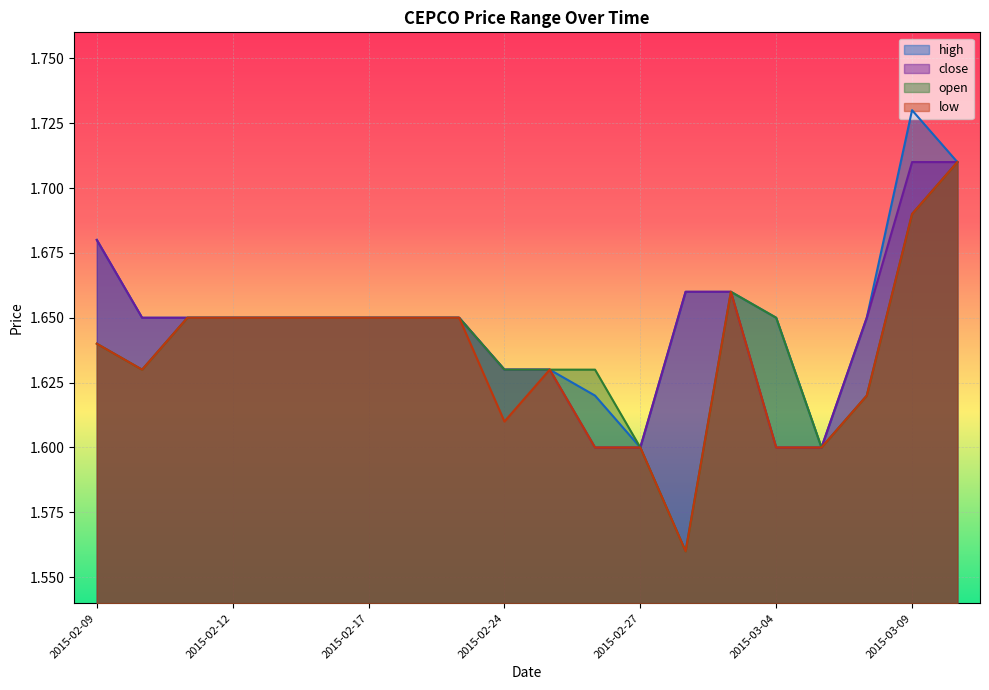

Reading left to right, transcribe all the data shown in this chart.

high: 1.7	1.6	1.6	1.6	1.6	1.6	1.6	1.6	1.6	1.6	1.6	1.6	1.6	1.7	1.7	1.6	1.6	1.6	1.7	1.7
close: 1.7	1.6	1.6	1.6	1.6	1.6	1.6	1.6	1.6	1.6	1.6	1.6	1.6	1.7	1.7	1.6	1.6	1.6	1.7	1.7
open: 1.6	1.6	1.6	1.6	1.6	1.6	1.6	1.6	1.6	1.6	1.6	1.6	1.6	1.6	1.7	1.6	1.6	1.6	1.7	1.7
low: 1.6	1.6	1.6	1.6	1.6	1.6	1.6	1.6	1.6	1.6	1.6	1.6	1.6	1.6	1.7	1.6	1.6	1.6	1.7	1.7